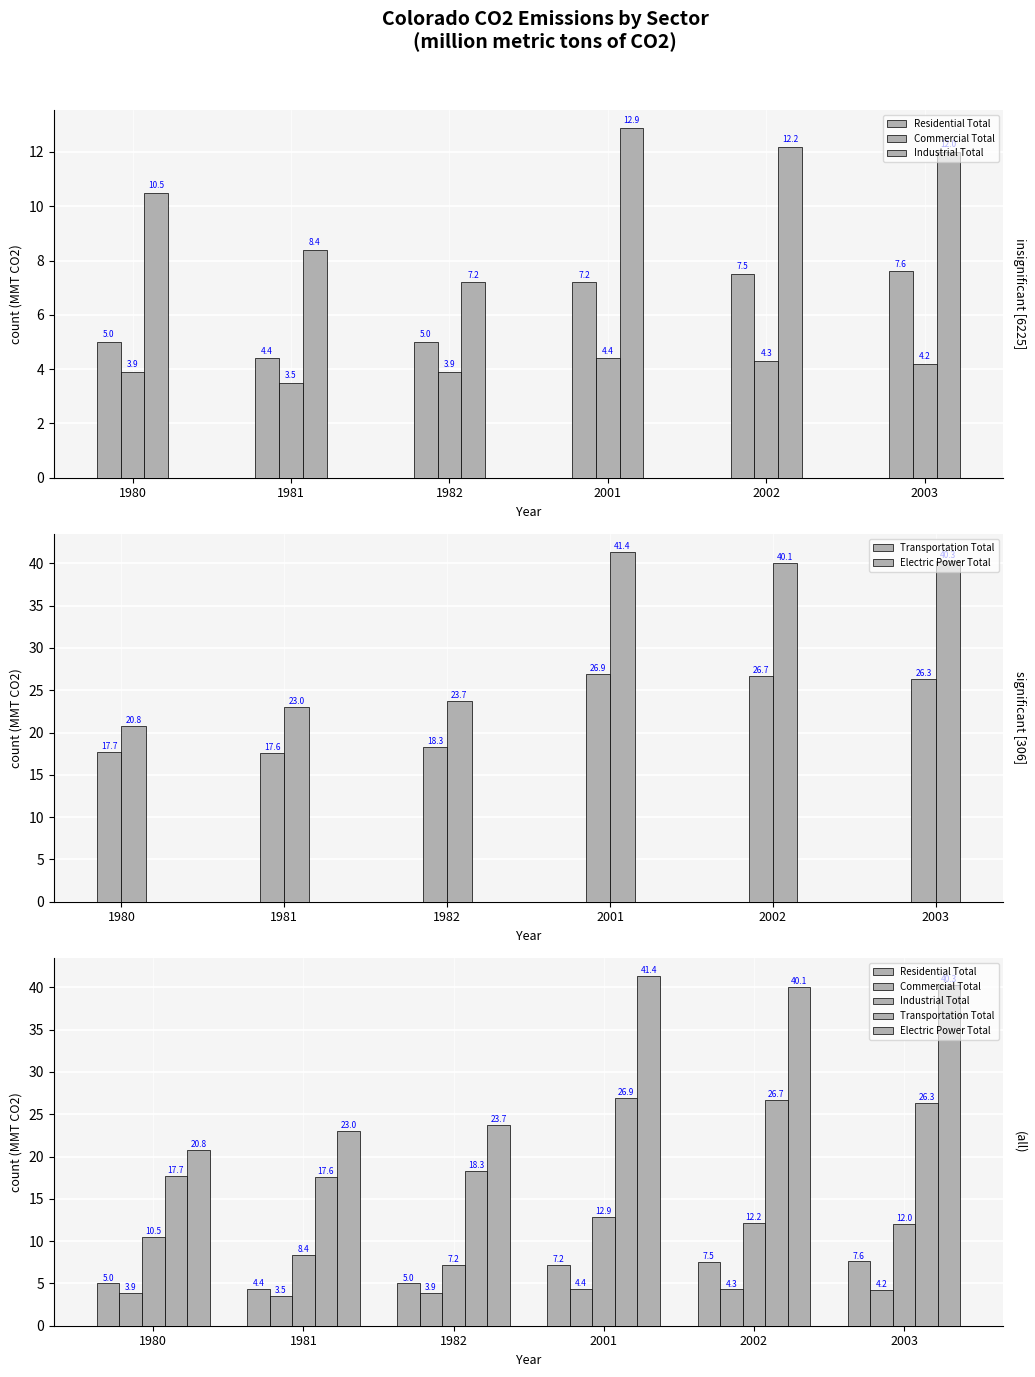

What is the difference between the maximum and minimum values in the Transportation Total series?

9.3